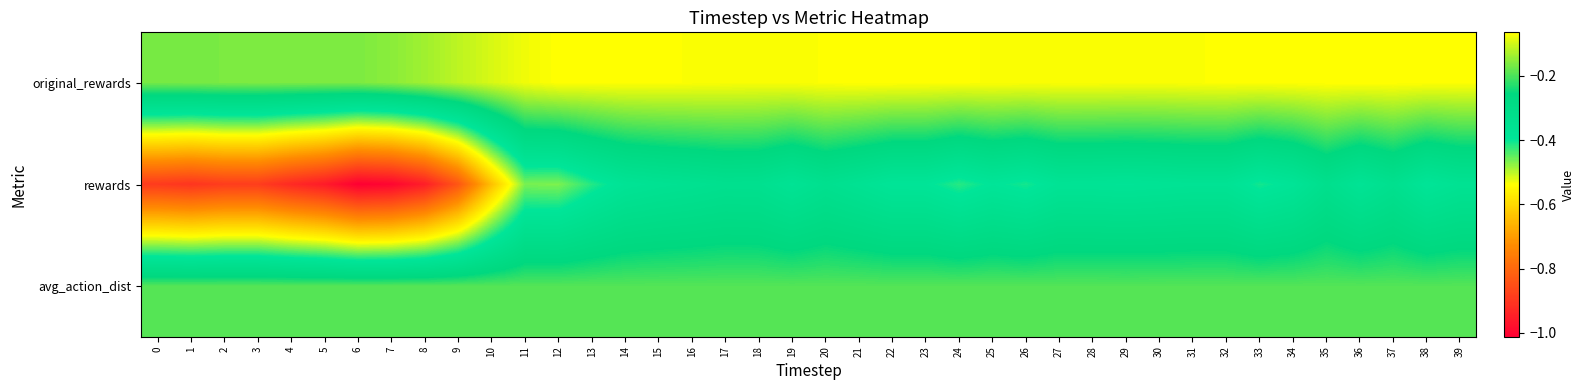

Which series has the largest total across all categories?

original_rewards